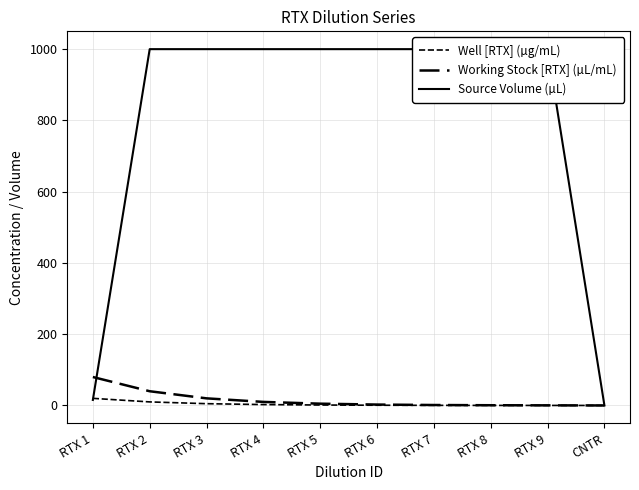

True or false: Source Volume (µL) and Working Stock [RTX] (µL/mL) intersect in this chart.

True